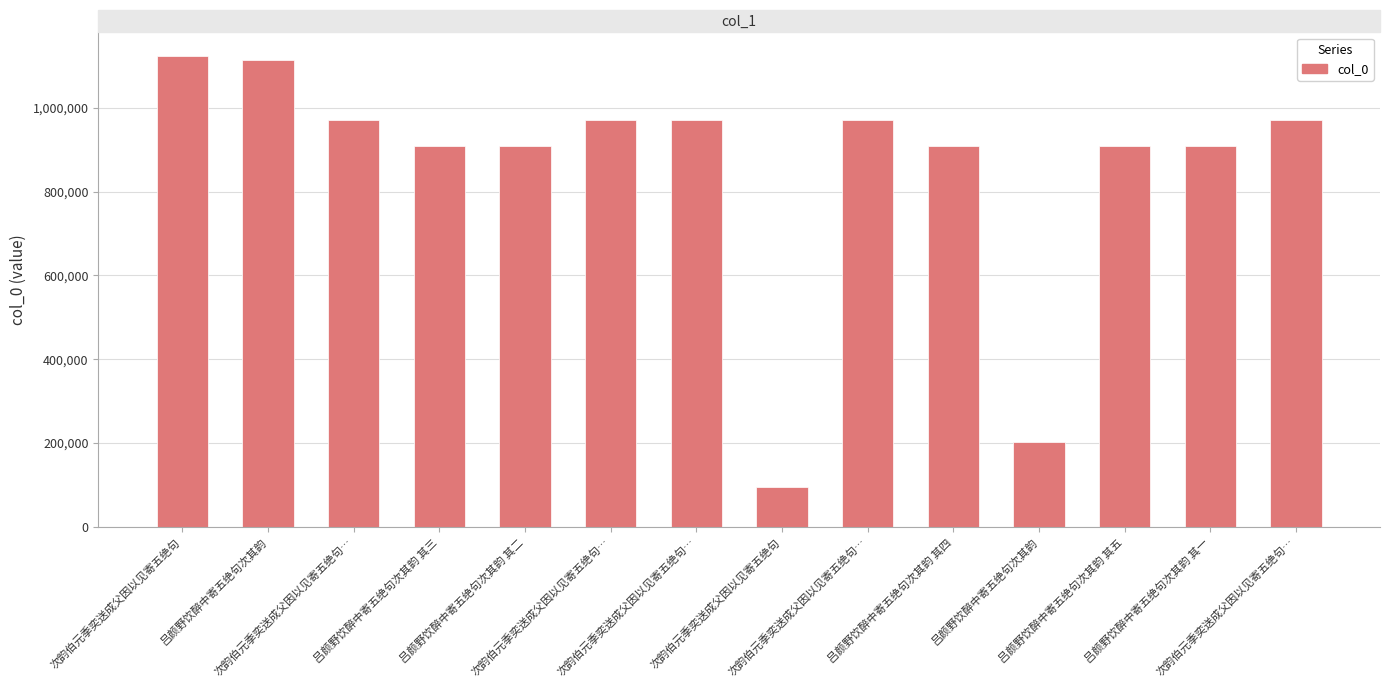

What is the minimum value shown in the chart?

95551